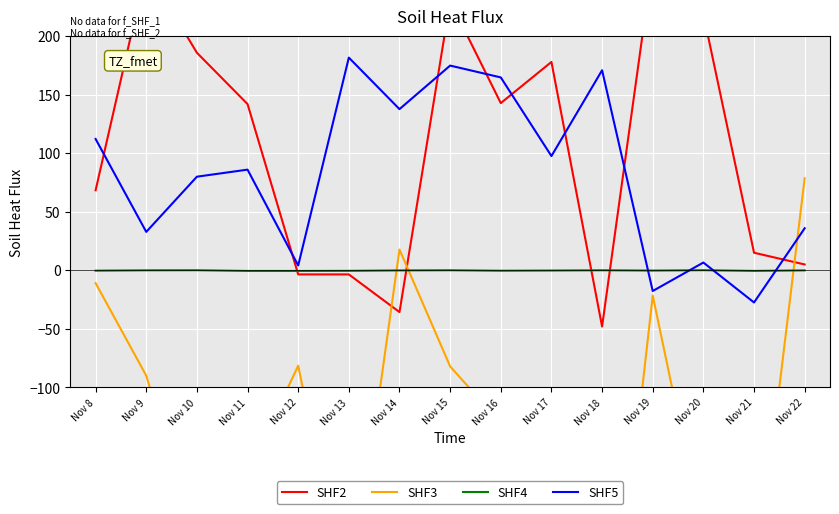

What is the sum of all SHF5 values?

1240.2